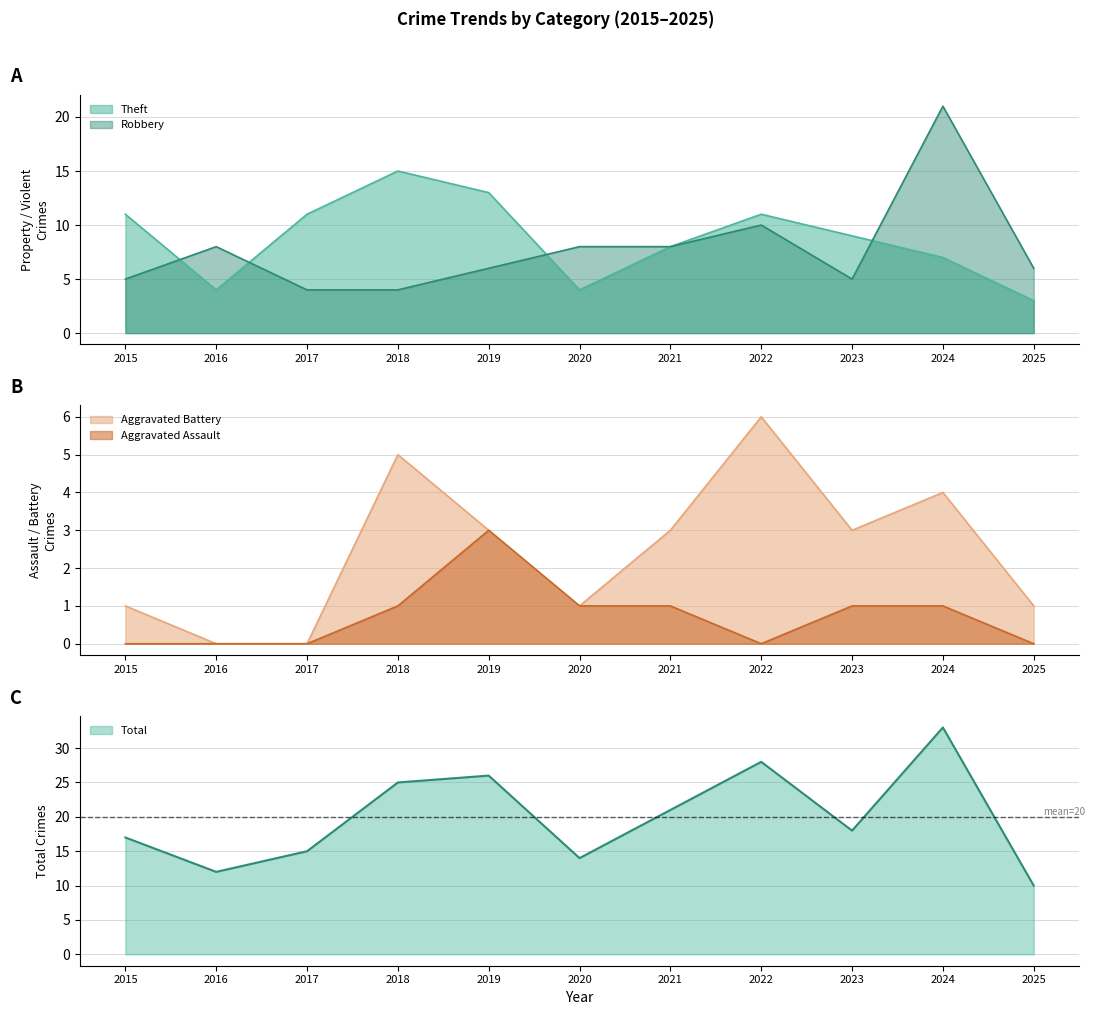

True or false: Robbery has a value of 10 at 2022.

True